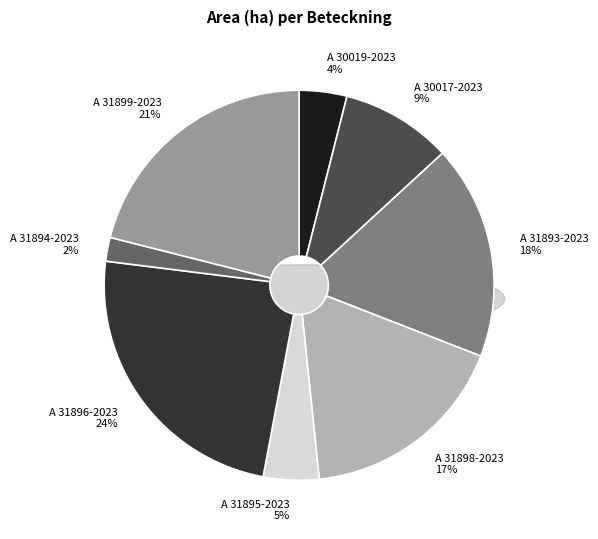

How many segments does this pie chart have?

8